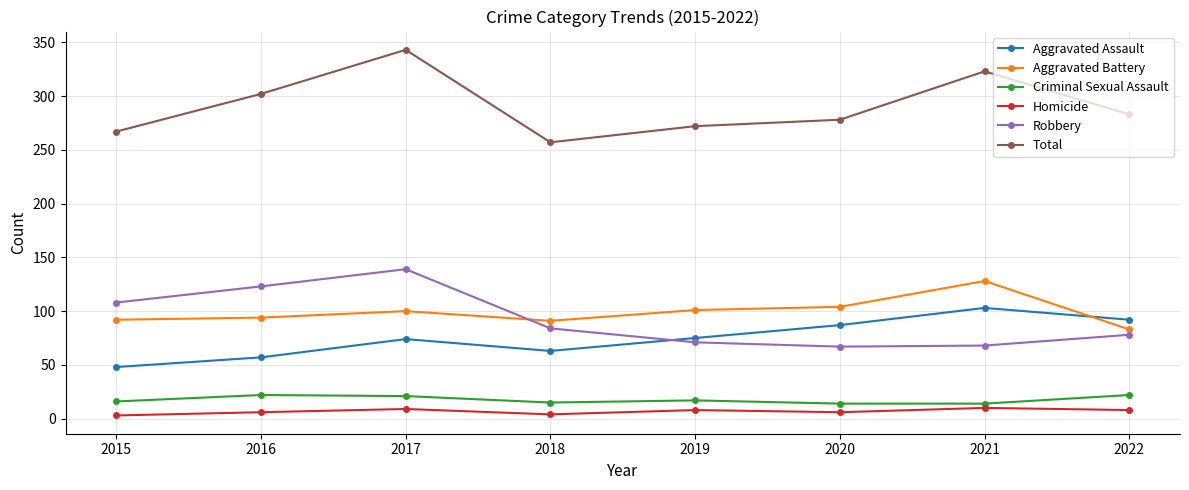

How many intersections are there between Aggravated Assault and Aggravated Battery?

1